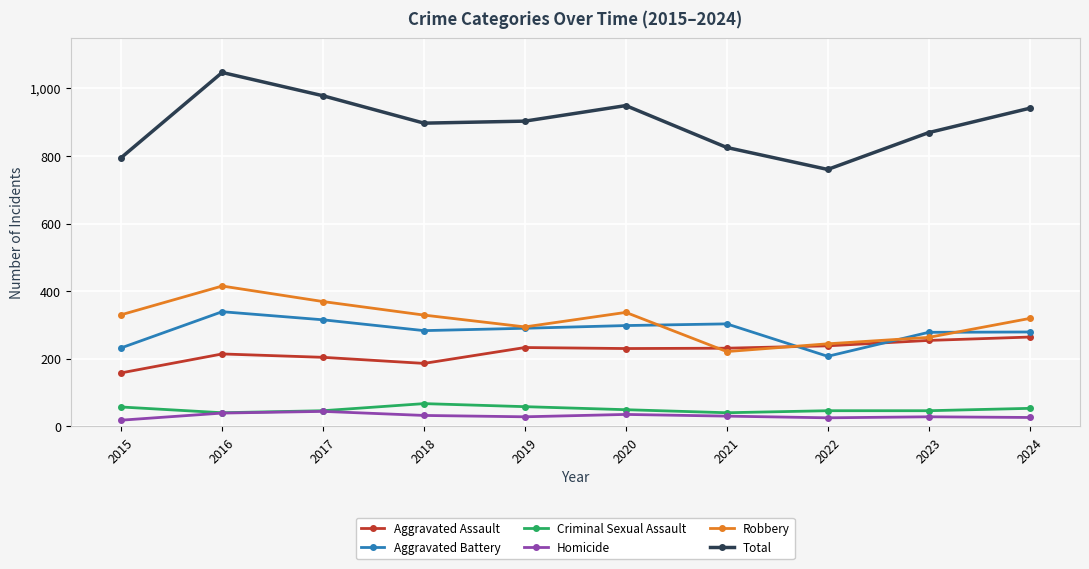

True or false: Robbery has a value of 420 at 2019.

False